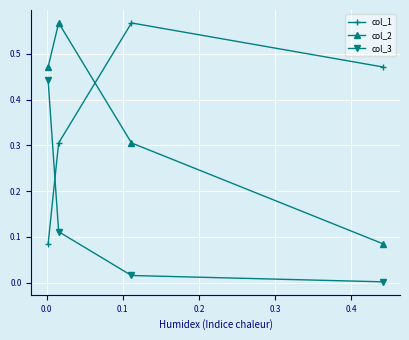

True or false: col_3 has more than 1 points higher than both neighbors.

False